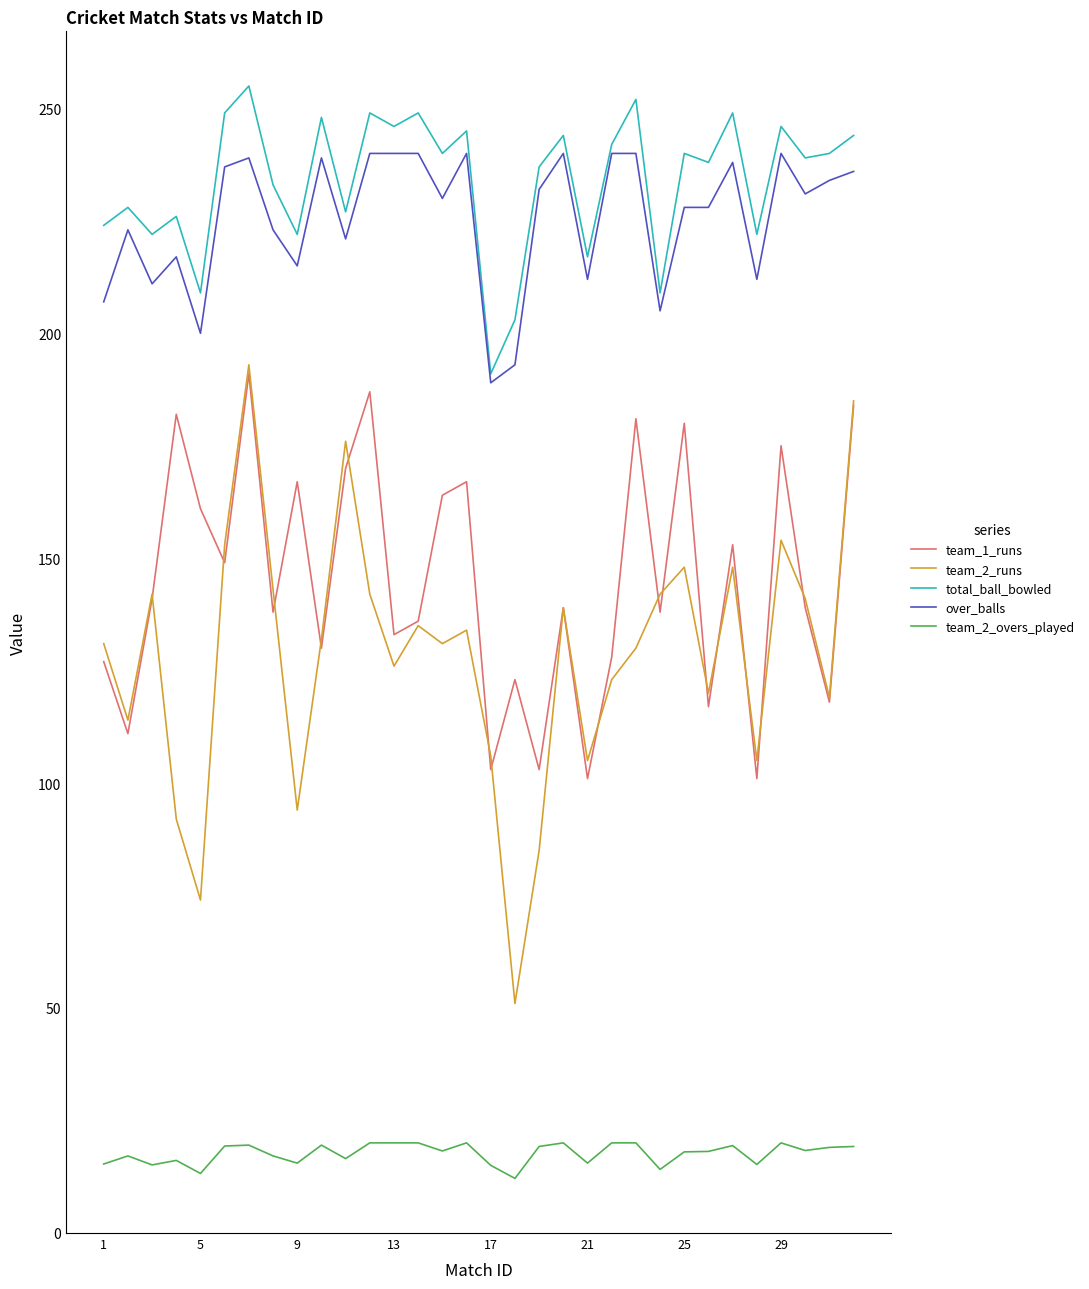

True or false: total_ball_bowled and team_1_runs cross at least once.

False